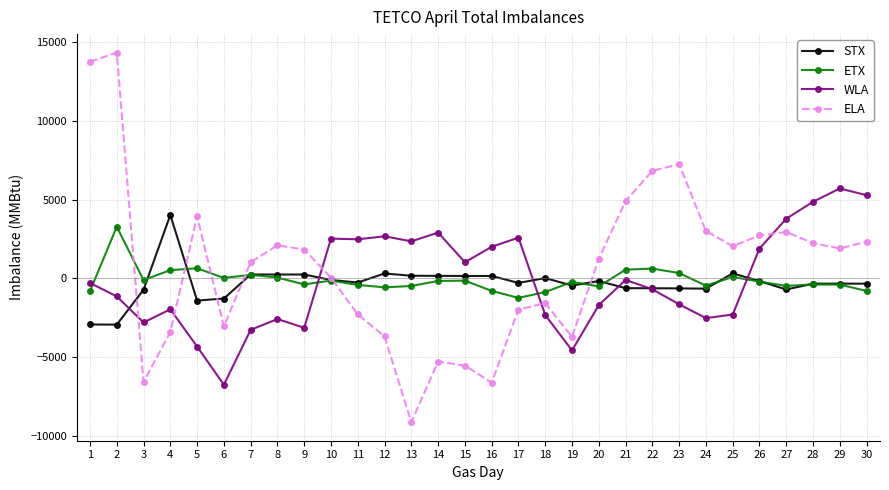

What is the sum of the WLA values at 29 and 9?

2562